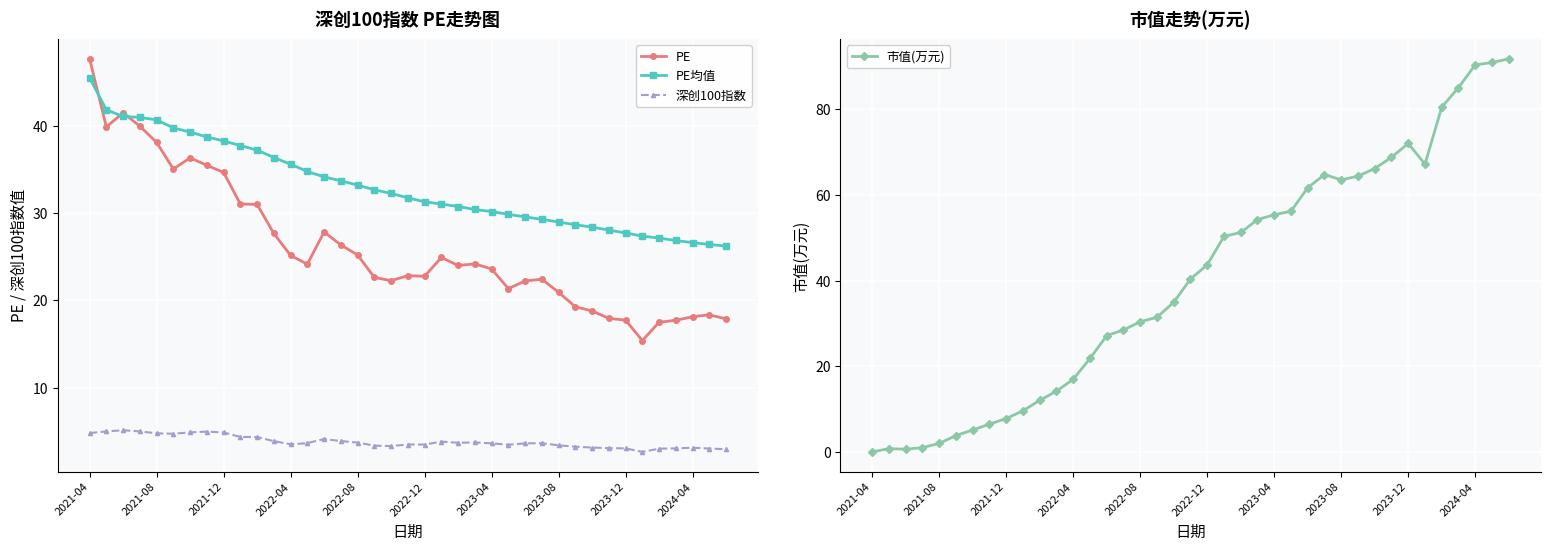

What is the greatest value displayed?

91.7